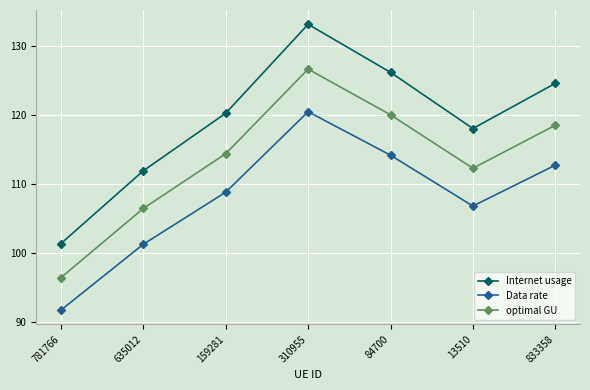

What position from the right is 84700?

3